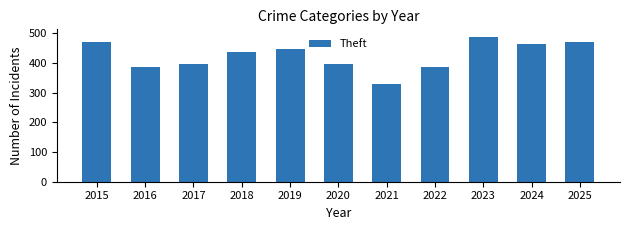

Is it true that the value at 2020 is 229?

False